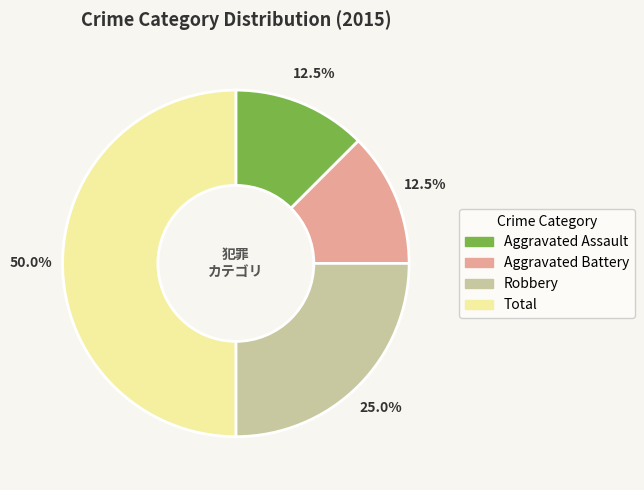

Does Aggravated Assault account for over 50% of the chart?

No